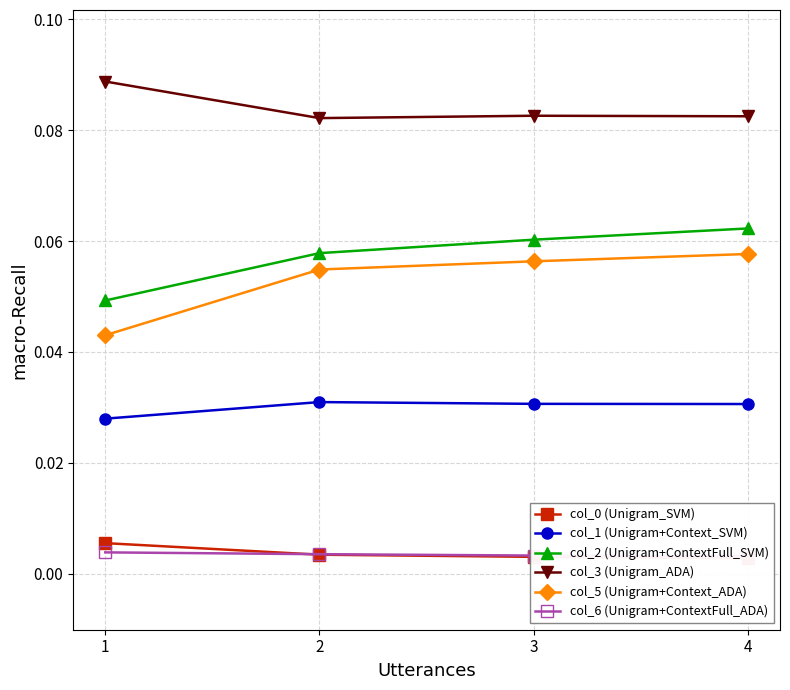

Reading right to left, list all the values displayed in this chart.

col_0 (Unigram_SVM): 4=0.0	3=0.0	2=0.0	1=0.0
col_1 (Unigram+Context_SVM): 4=0.0	3=0.0	2=0.0	1=0.0
col_2 (Unigram+ContextFull_SVM): 4=0.1	3=0.1	2=0.1	1=0.0
col_3 (Unigram_ADA): 4=0.1	3=0.1	2=0.1	1=0.1
col_5 (Unigram+Context_ADA): 4=0.1	3=0.1	2=0.1	1=0.0
col_6 (Unigram+ContextFull_ADA): 4=0.0	3=0.0	2=0.0	1=0.0